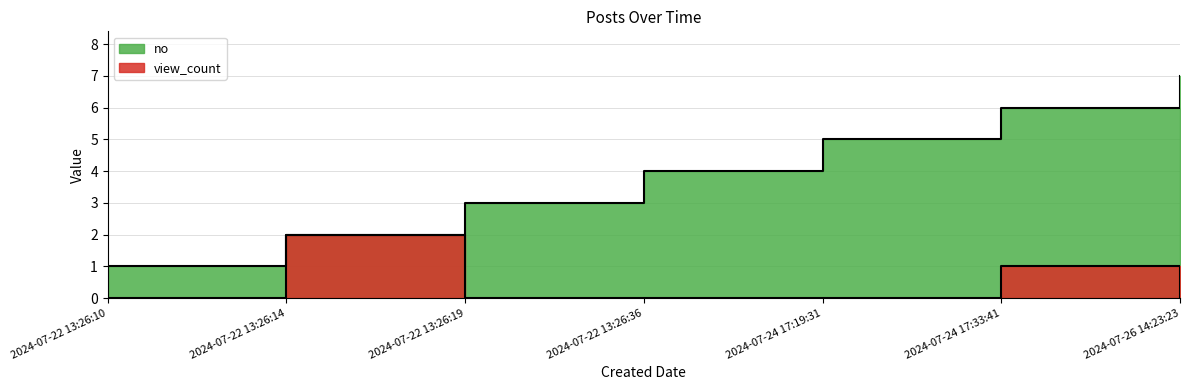

What is the difference between the highest and lowest values at 2024-07-24 17:19:31?

5